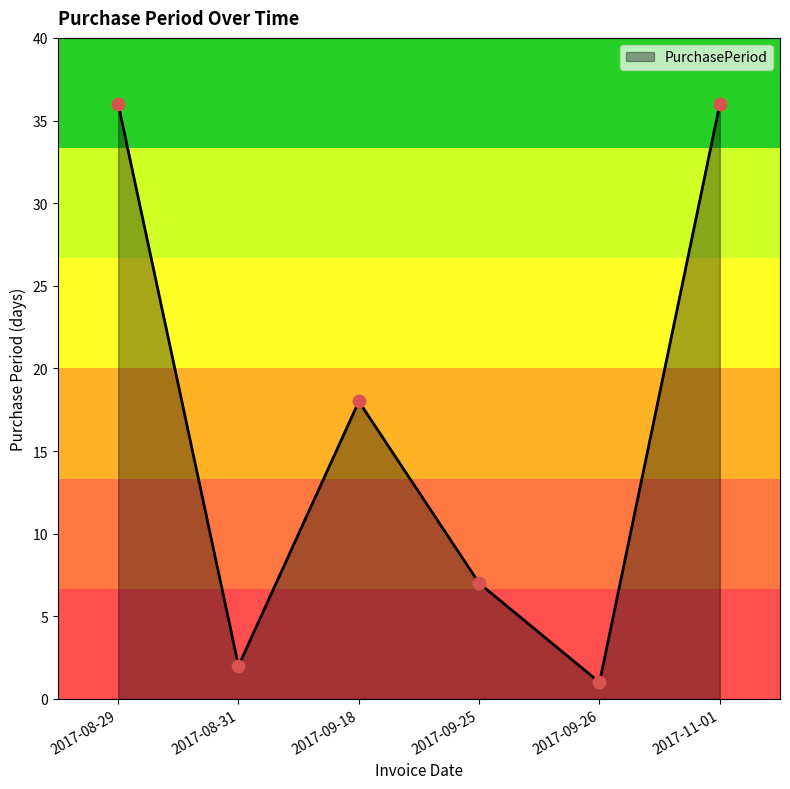

What is the change in value from 2017-09-18 to 2017-11-01?

+18